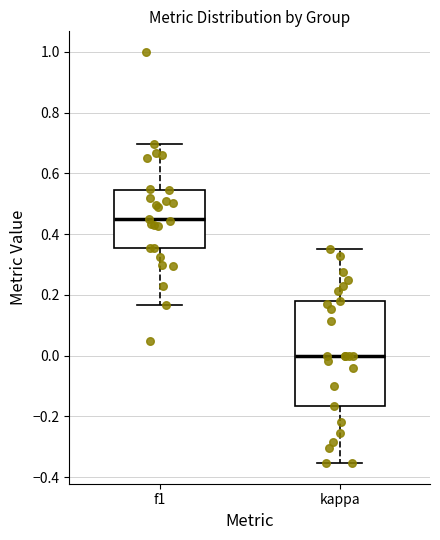

Reading left to right, read every box against the y-axis: the position of its median line, the range the box covers, and the ends of its whiskers. The values are not printed on the chart, so give them approximately, as read against the axis.

f1: median 0.44, box 0.36 to 0.54, whiskers 0.16 to 0.70
kappa: median 0.00, box -0.16 to 0.18, whiskers -0.36 to 0.36